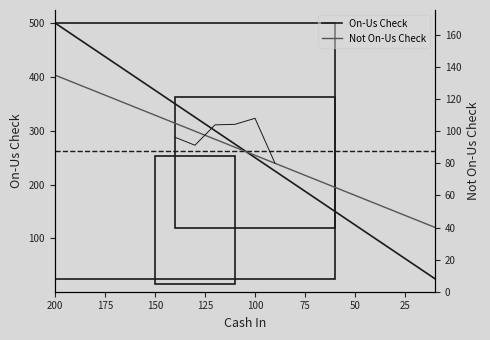

What is the difference between the maximum and minimum values in the On-Us Check series?

475